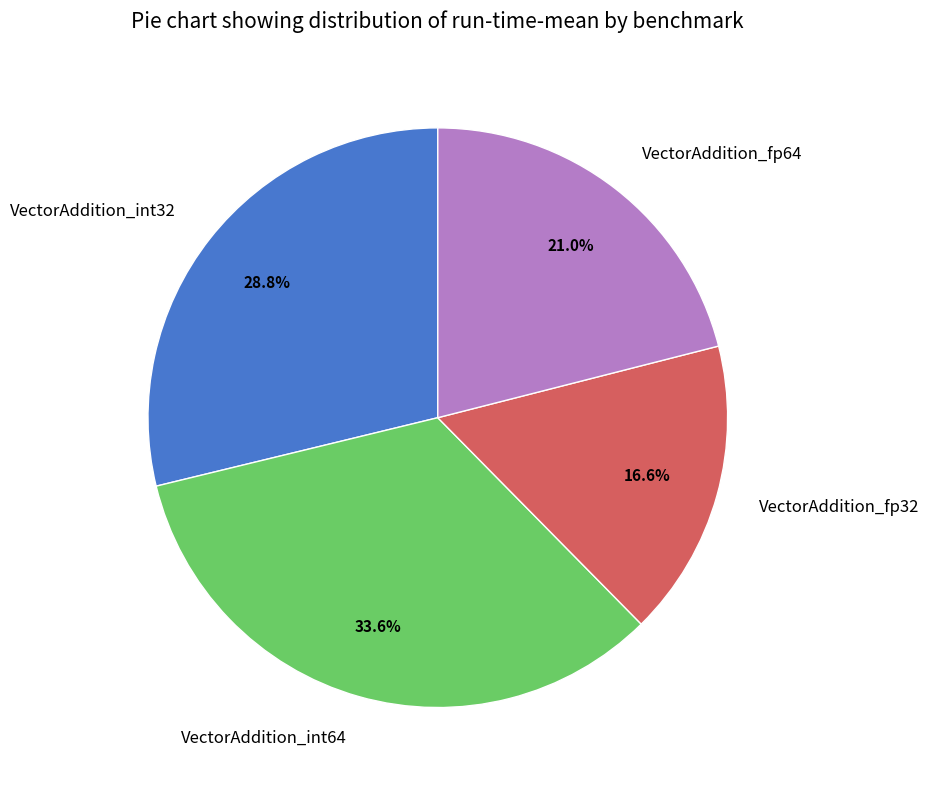

Which category has the biggest portion of the pie?

VectorAddition_int64